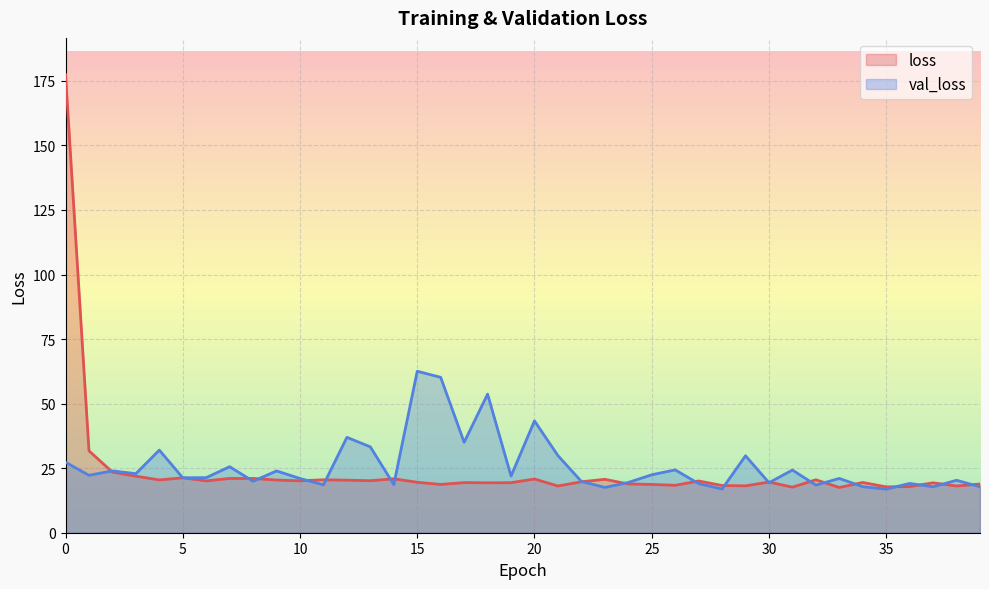

Reading left to right, transcribe all the data shown in this chart.

loss: 0=177.5	1=31.7	2=23.5	3=21.9	4=20.5	5=21.3	6=20.1	7=21.0	8=21.0	9=20.4	10=20.1	11=20.5	12=20.3	13=20.2	14=20.9	15=19.5	16=18.7	17=19.4	18=19.3	19=19.4	20=20.8	21=18.1	22=19.7	23=20.7	24=18.9	25=18.7	26=18.4	27=20.0	28=18.3	29=18.2	30=19.6	31=17.6	32=20.5	33=17.5	34=19.5	35=17.8	36=17.9	37=19.3	38=18.1	39=18.9
val_loss: 0=27.3	1=22.2	2=24.0	3=22.9	4=32.0	5=21.3	6=21.3	7=25.6	8=19.9	9=23.9	10=21.0	11=18.6	12=36.9	13=33.3	14=18.6	15=62.5	16=60.2	17=35.0	18=53.7	19=21.9	20=43.3	21=29.9	22=19.9	23=17.5	24=19.5	25=22.4	26=24.3	27=19.0	28=16.9	29=29.8	30=19.4	31=24.3	32=18.4	33=21.0	34=17.8	35=16.9	36=19.1	37=17.8	38=20.3	39=17.8